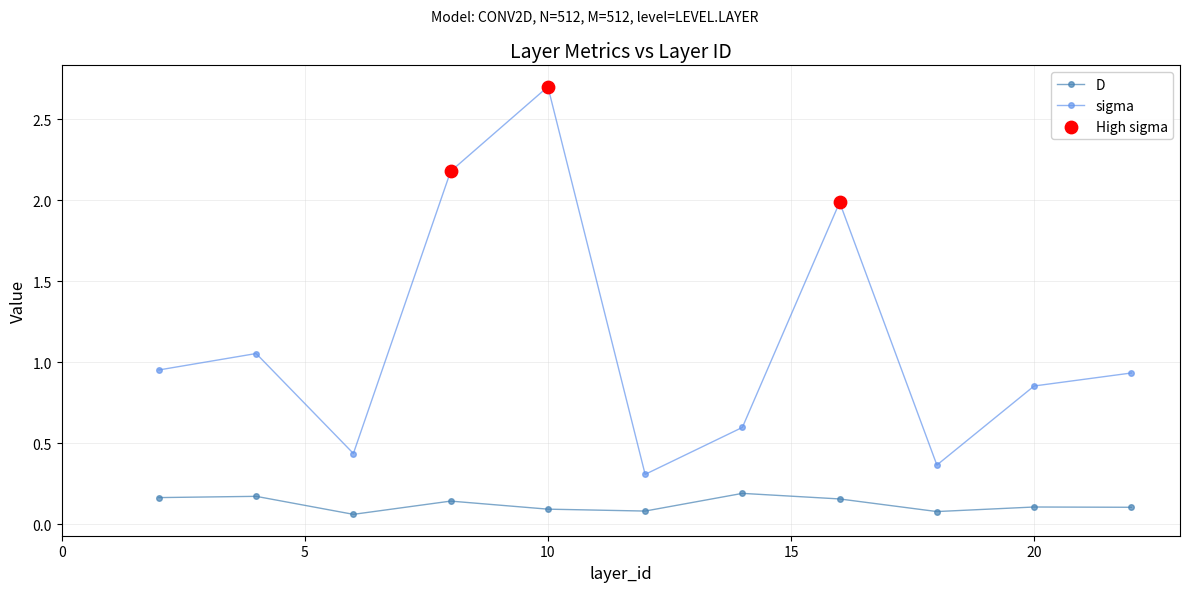

Which series has the largest range (max minus min)?

sigma